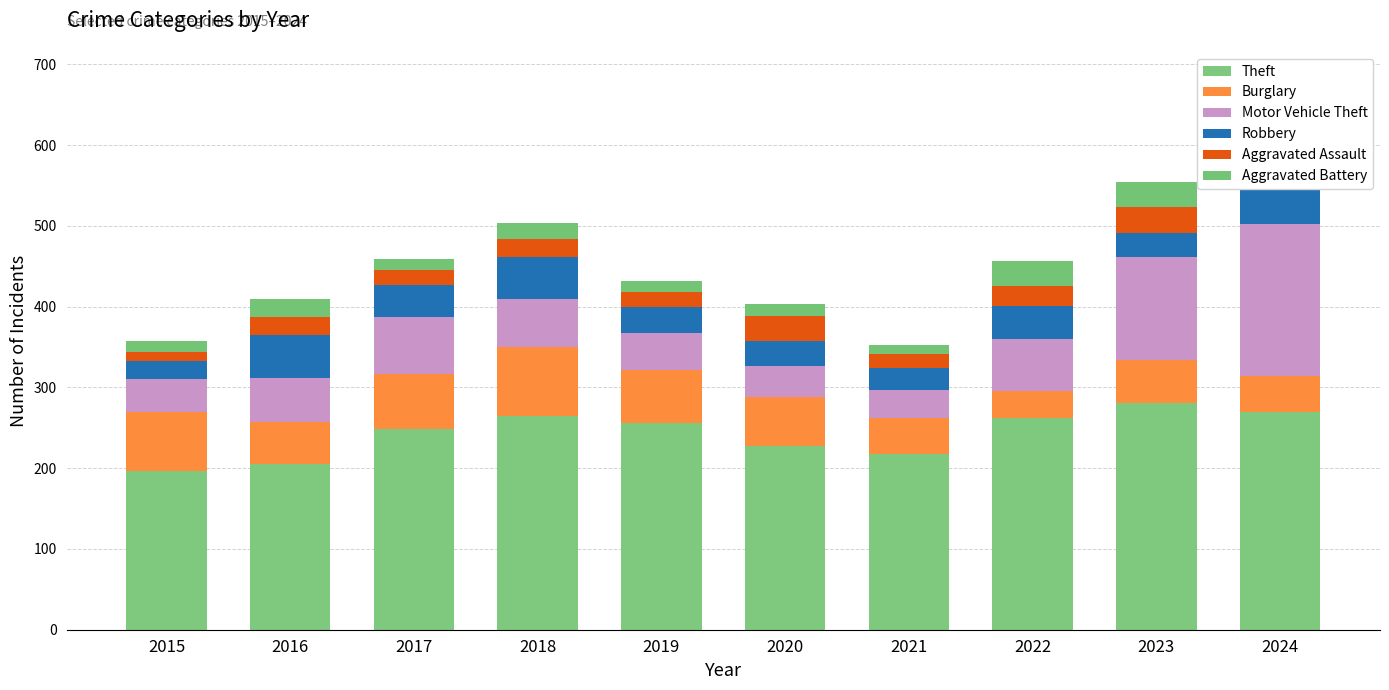

The value of Burglary at 2022 is 51. True or false?

False